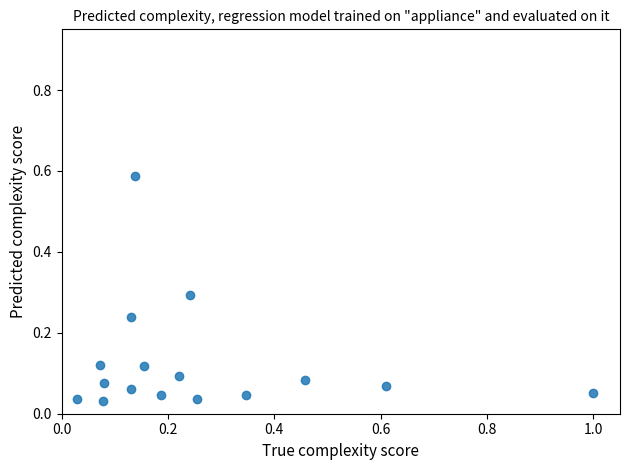

What is the range of X values (max minus min)?

1.0